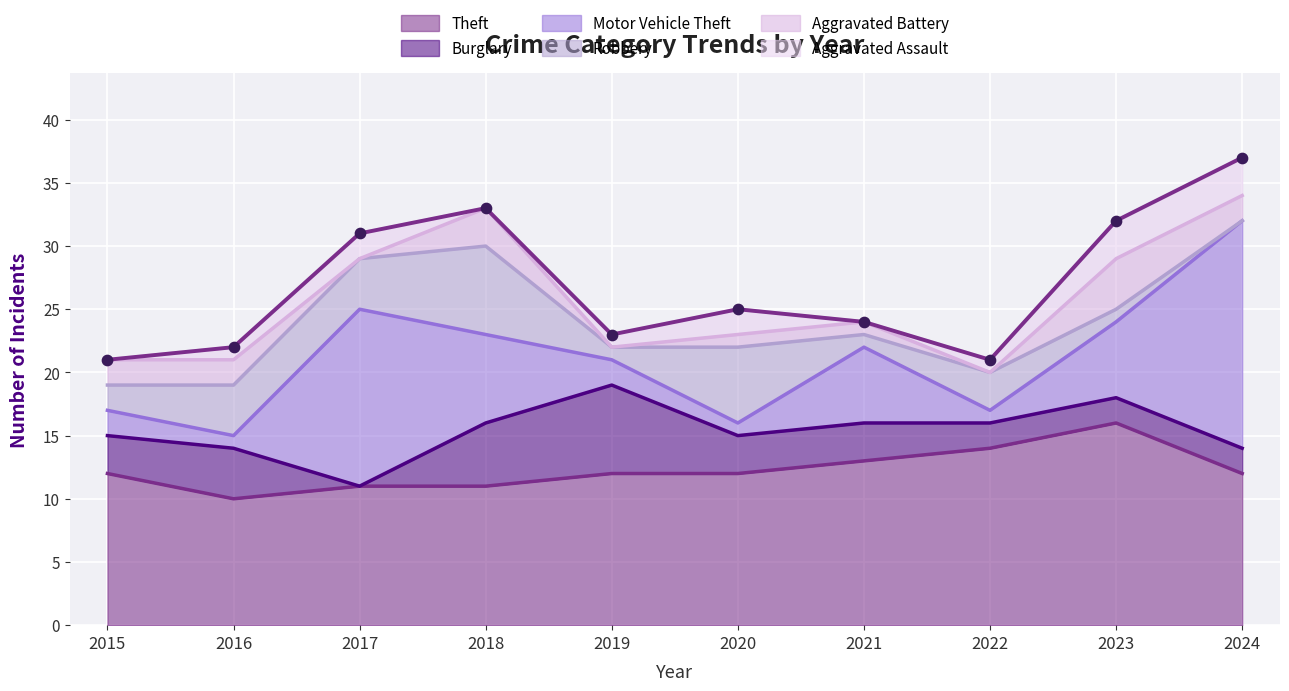

At how many categories does at least one series exceed 11?

8